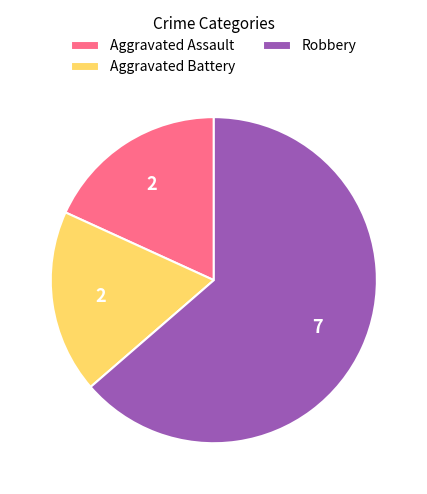

Which has a higher value, Robbery or Aggravated Assault?

Robbery